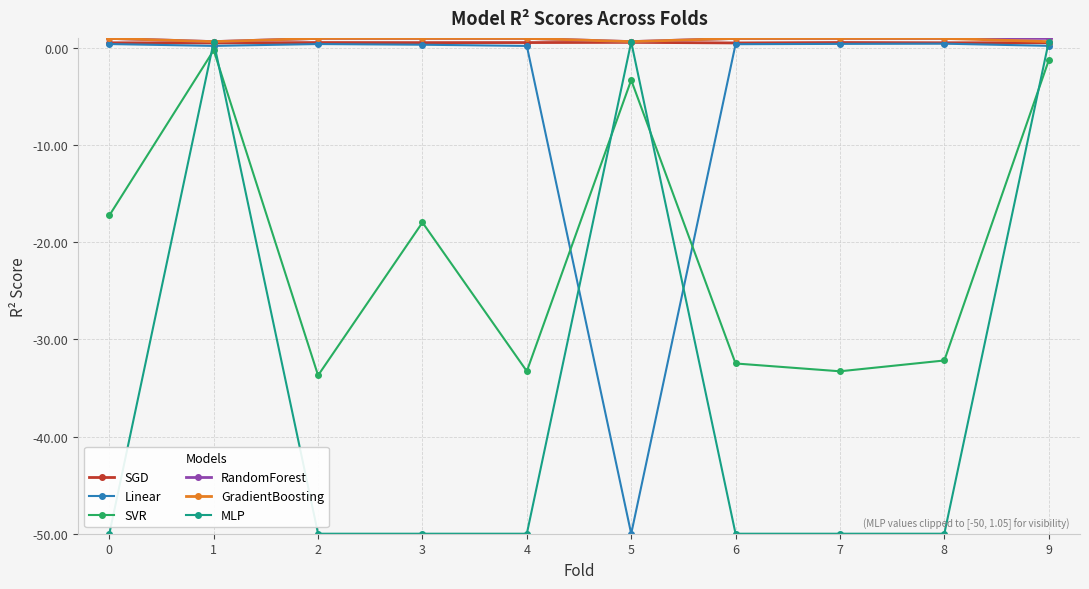

What is the minimum value for SVR?

-33.7